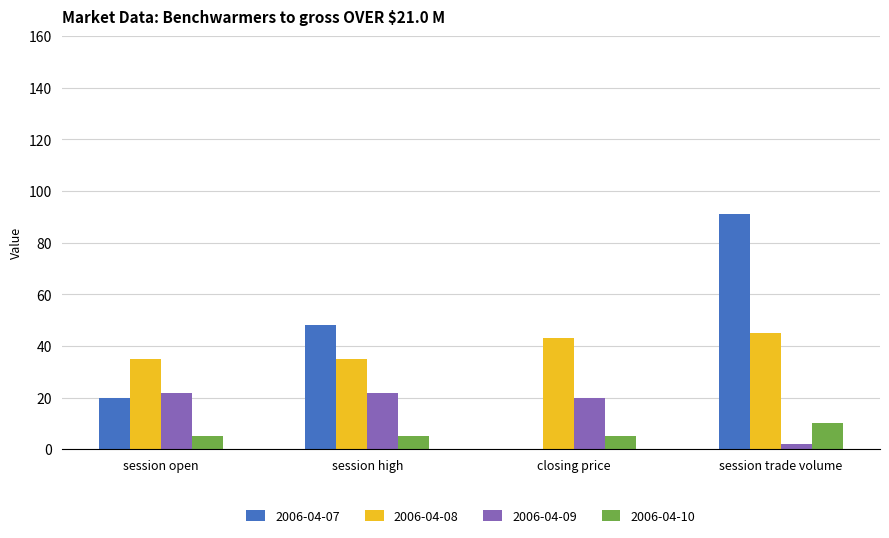

At which label is 2006-04-08 closest to 40?

closing price